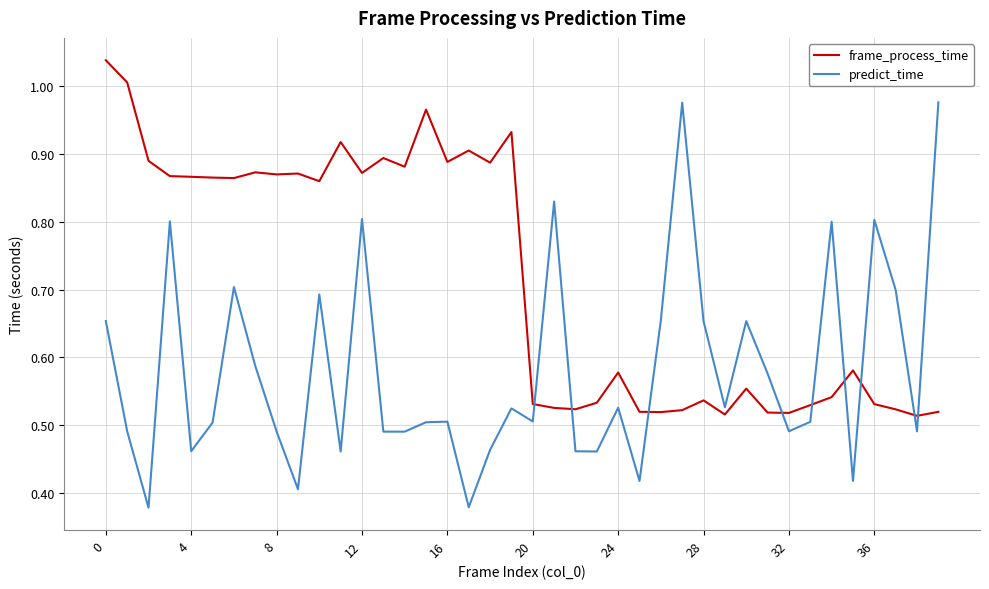

Which series has the largest total across all categories?

frame_process_time